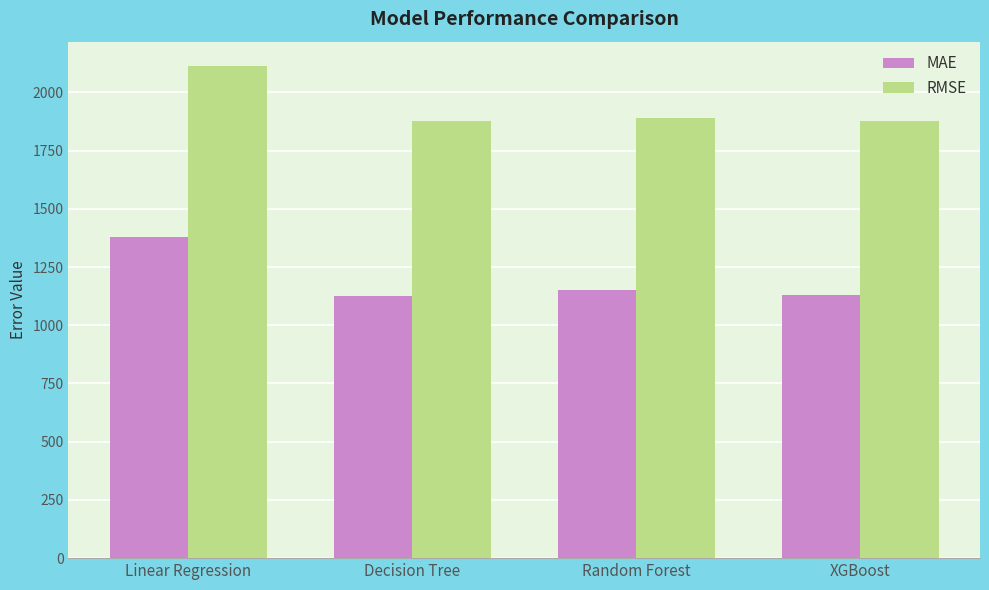

The MAE series shows 1131.7 at XGBoost. True or false?

True